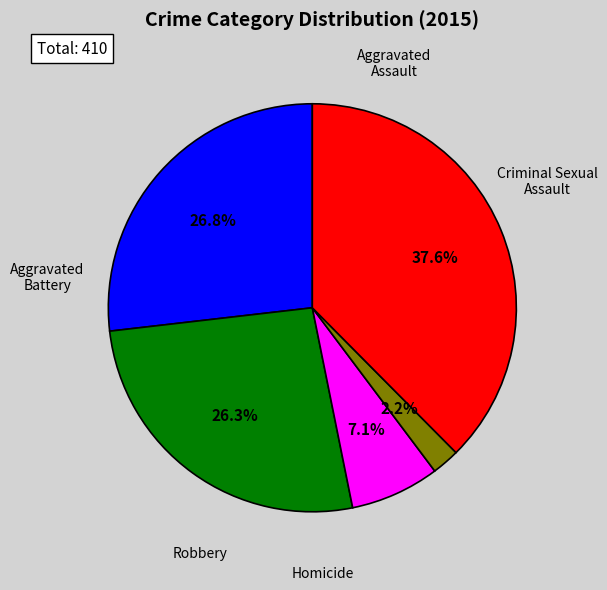

Is there a majority slice in this chart?

No